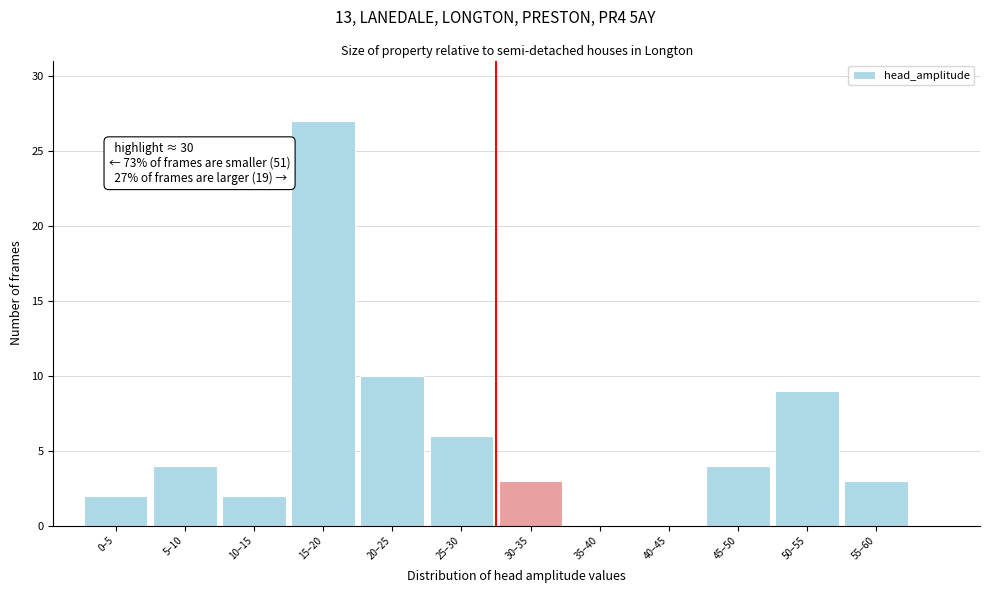

Reading left to right, list all the values displayed in this chart.

0–5=2	5–10=4	10–15=2	15–20=27	20–25=10	25–30=6	30–35=3	35–40=0	40–45=0	45–50=4	50–55=9	55–60=3